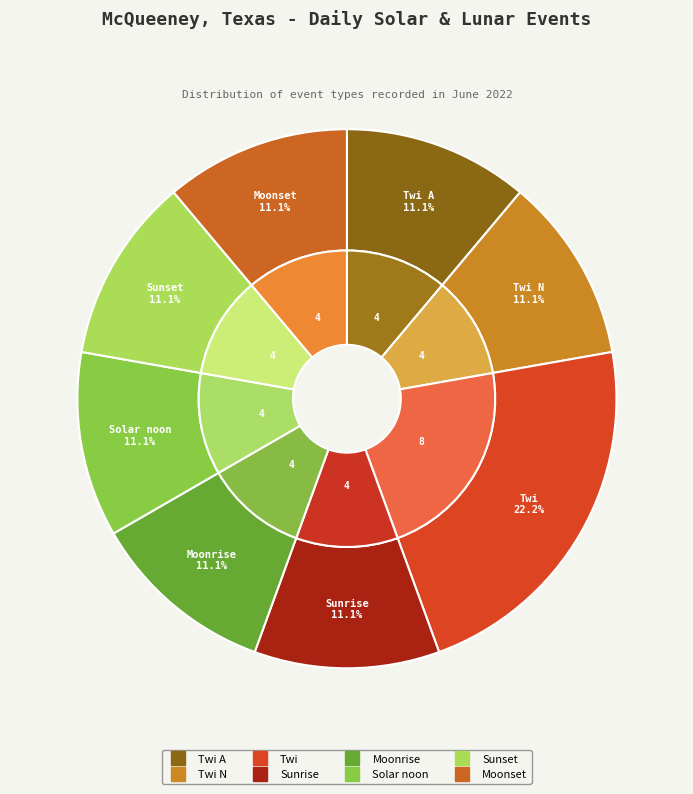

Is there a majority slice in this chart?

No